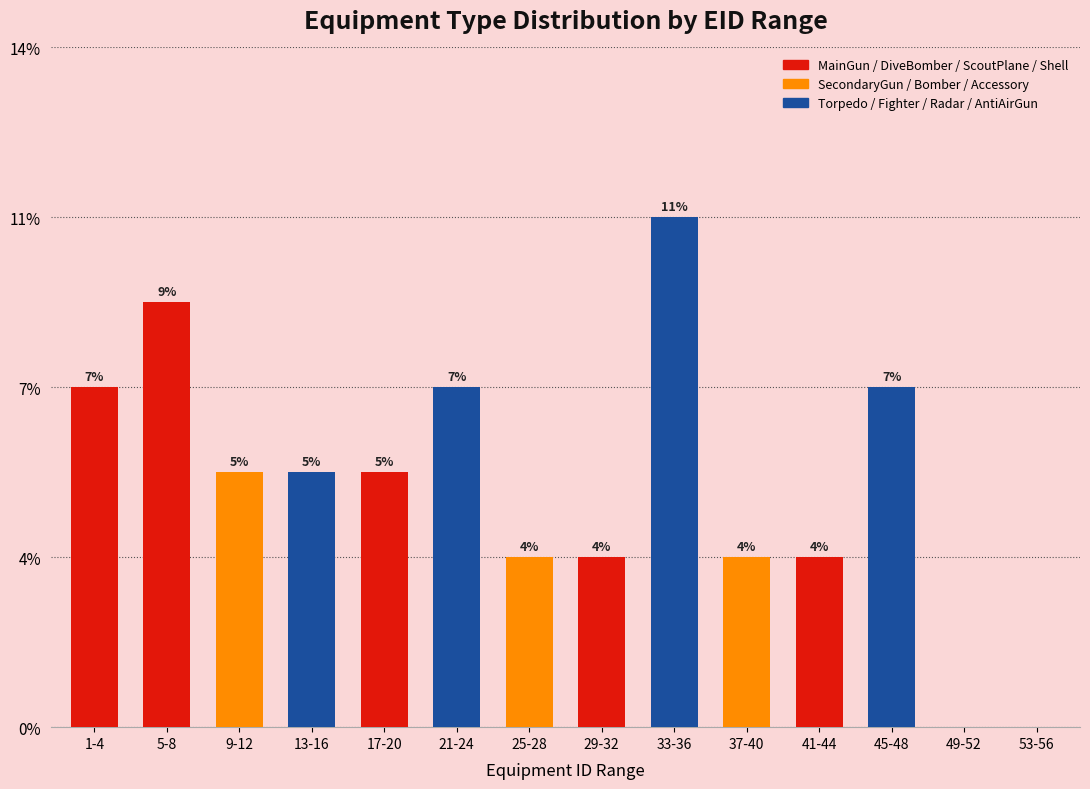

Are the bars grouped side by side (vs. stacked)?

No